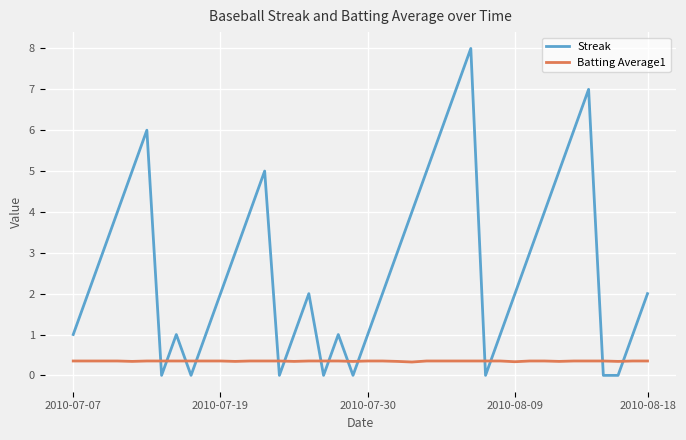

Count the number of categories in the chart.

40